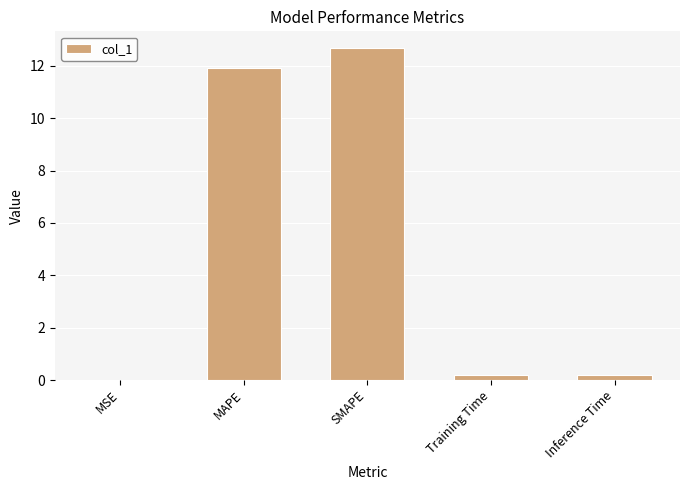

What is the average value?

5.0